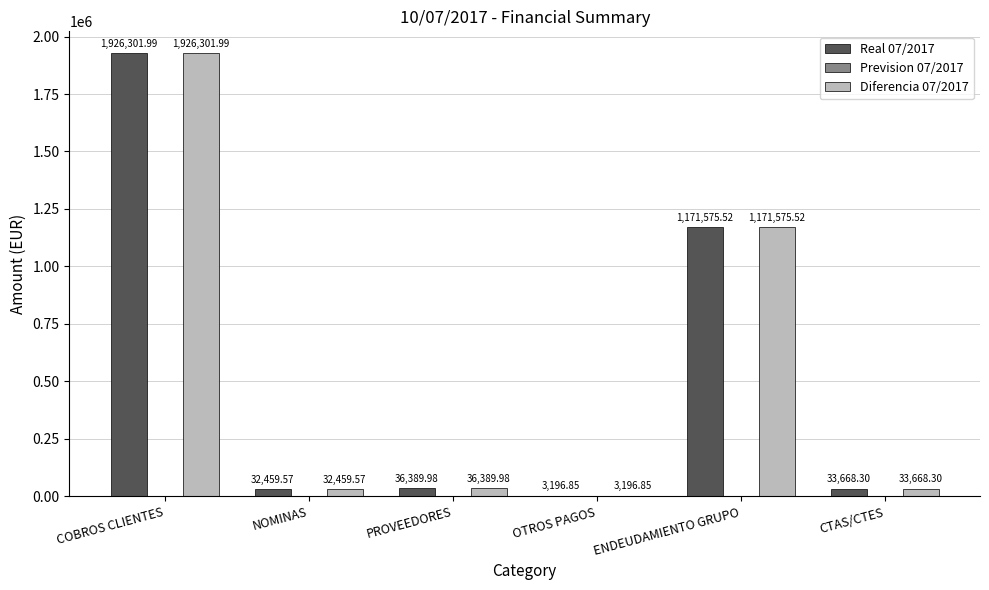

How many values in the Diferencia 07/2017 series exceed 36389?

3